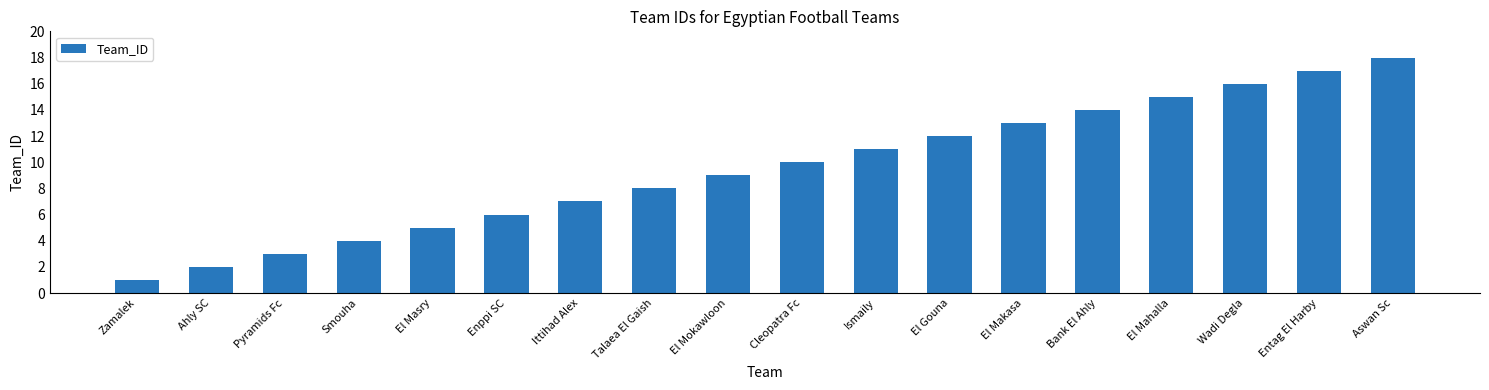

What position from the right is El Mahalla?

4